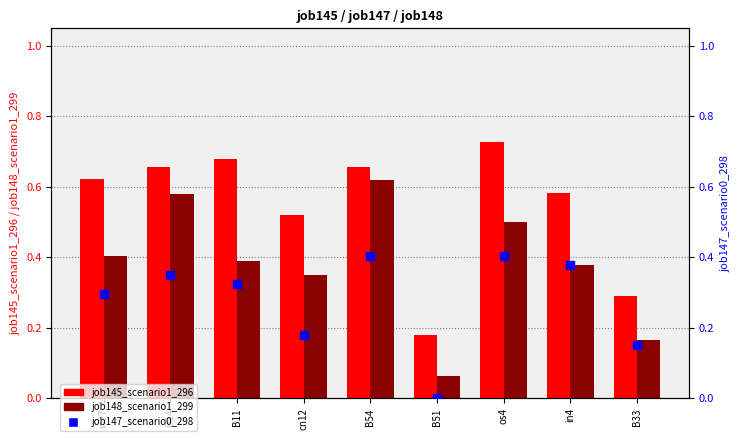

Is the value of job148_scenario1_299 at os4 greater than the value of job145_scenario1_296 at B51?

Yes